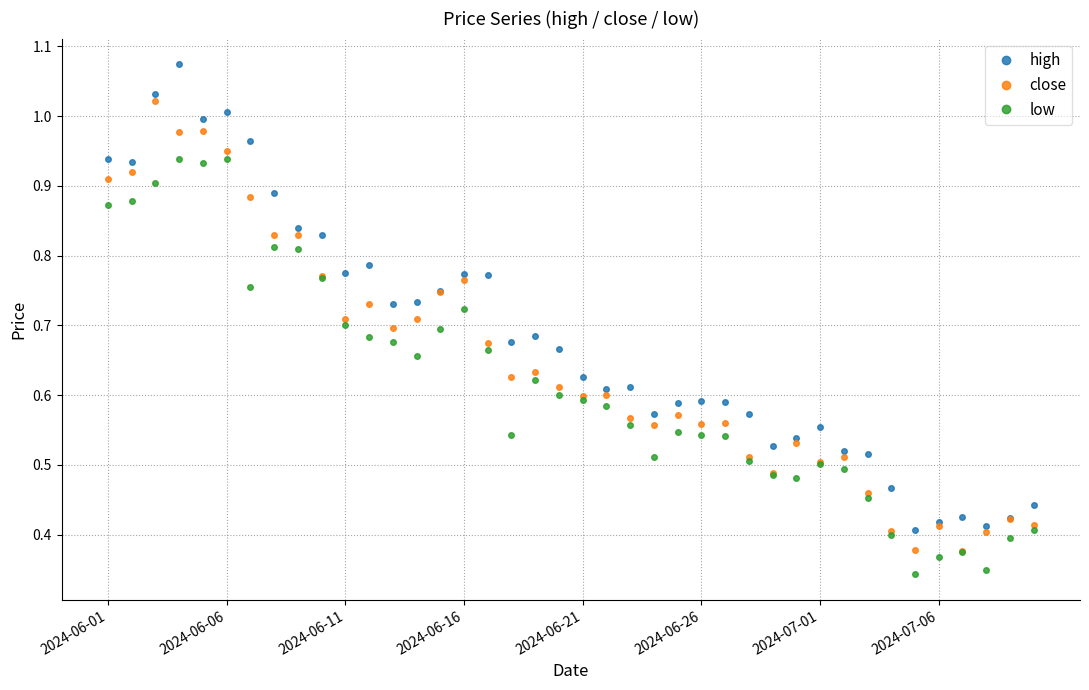

At how many categories does at least one series exceed 0?

40